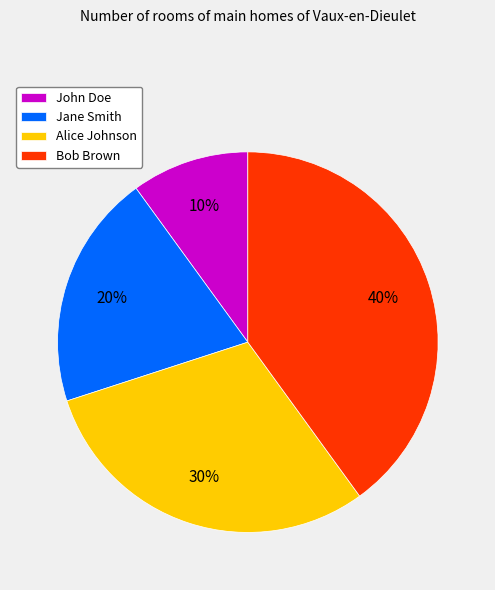

Which slice is the largest?

Bob Brown